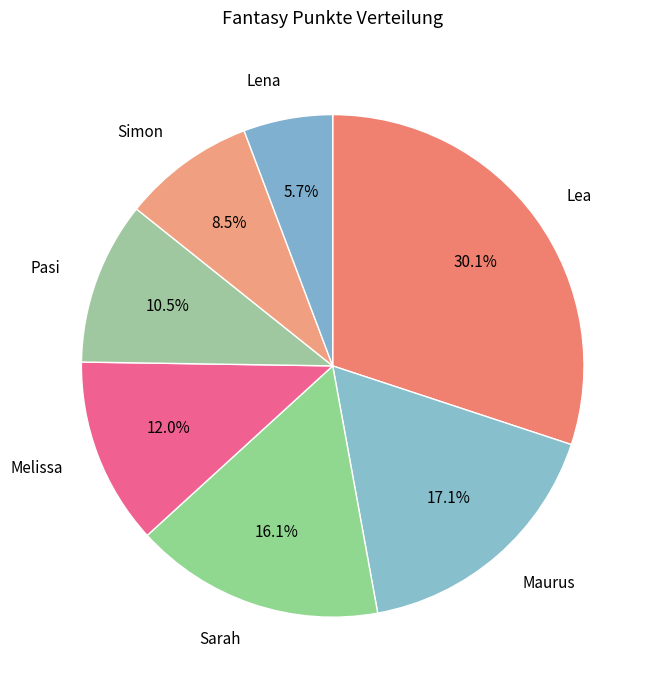

Count the number of slices in the pie.

7